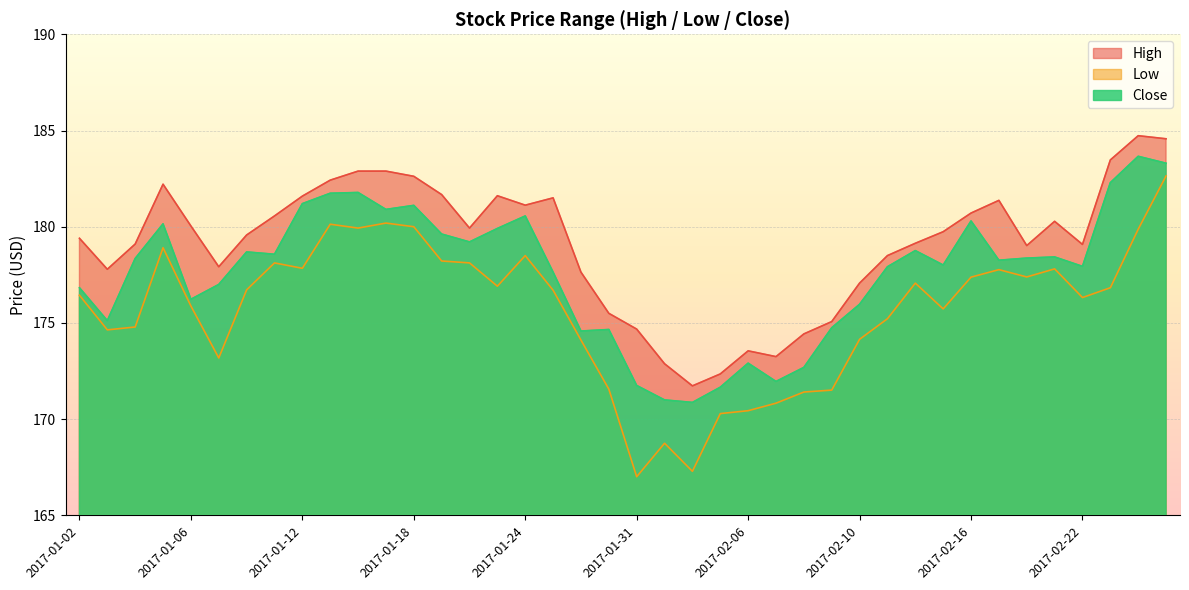

Reading right to left, list all the values displayed in this chart.

High: 184.6	184.7	183.5	179.1	180.3	179.0	181.4	180.7	179.7	179.1	178.5	177.1	175.1	174.4	173.2	173.6	172.3	171.7	172.9	174.7	175.5	177.6	181.5	181.1	181.6	179.9	181.7	182.6	182.9	182.9	182.4	181.6	180.6	179.6	177.9	180.0	182.2	179.1	177.8	179.4
Low: 182.6	179.9	176.8	176.3	177.8	177.4	177.8	177.4	175.7	177.1	175.2	174.2	171.5	171.4	170.8	170.4	170.3	167.3	168.8	167.0	171.6	174.1	176.7	178.5	176.9	178.1	178.2	180.0	180.2	179.9	180.1	177.8	178.1	176.7	173.2	175.9	178.9	174.8	174.6	176.4
Close: 183.3	183.7	182.3	177.9	178.4	178.4	178.3	180.3	178.0	178.8	177.9	176.0	174.8	172.7	172.0	172.9	171.7	170.9	171.0	171.8	174.7	174.6	177.6	180.6	179.9	179.2	179.6	181.1	180.9	181.8	181.7	181.2	178.6	178.7	177.0	176.2	180.2	178.3	175.1	176.8